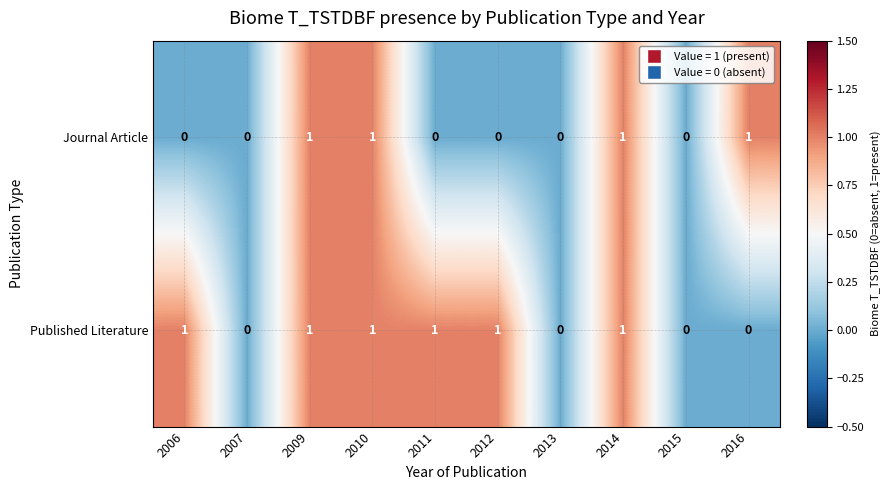

What is the sum of all Journal Article values?

4